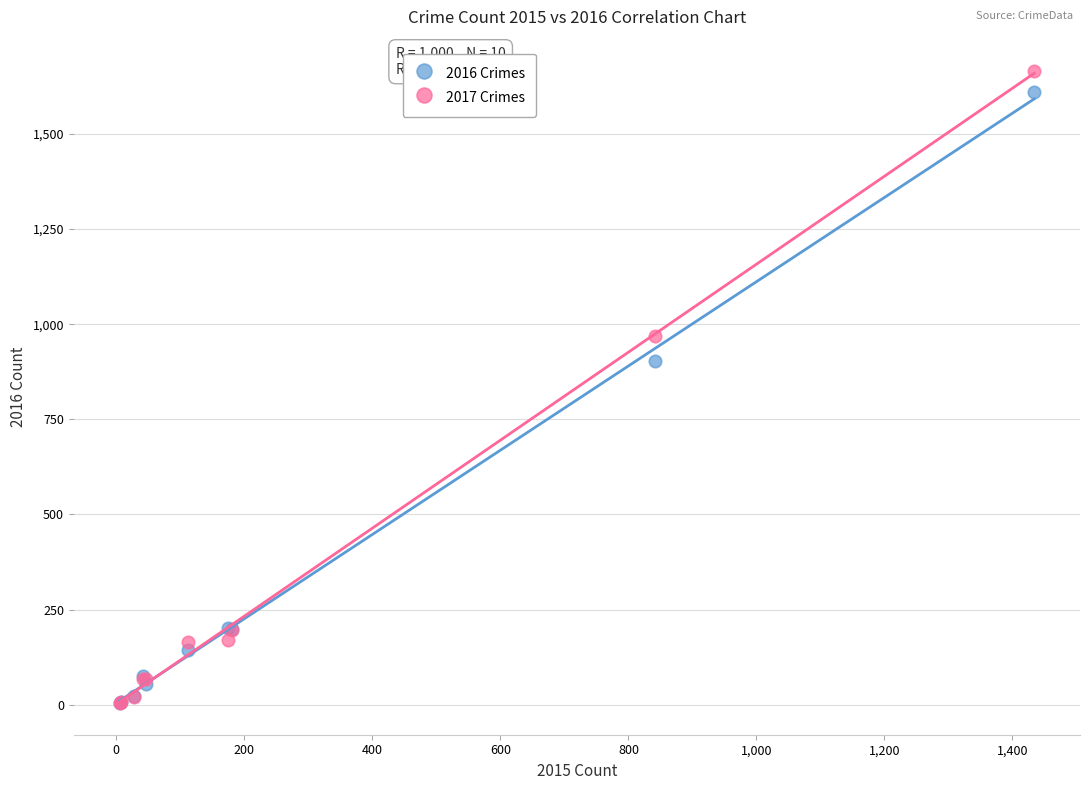

What are all the series names shown in the legend?

2016 Crimes, 2017 Crimes